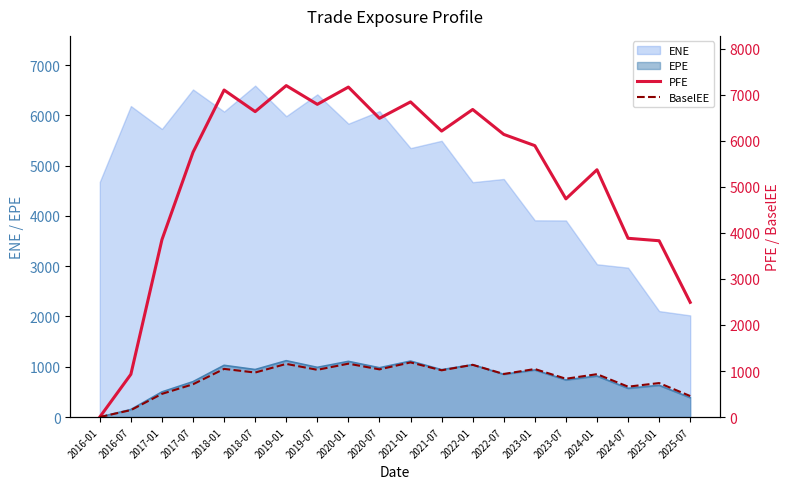

Is it true that PFE equals 928.6 at 2016-07?

True